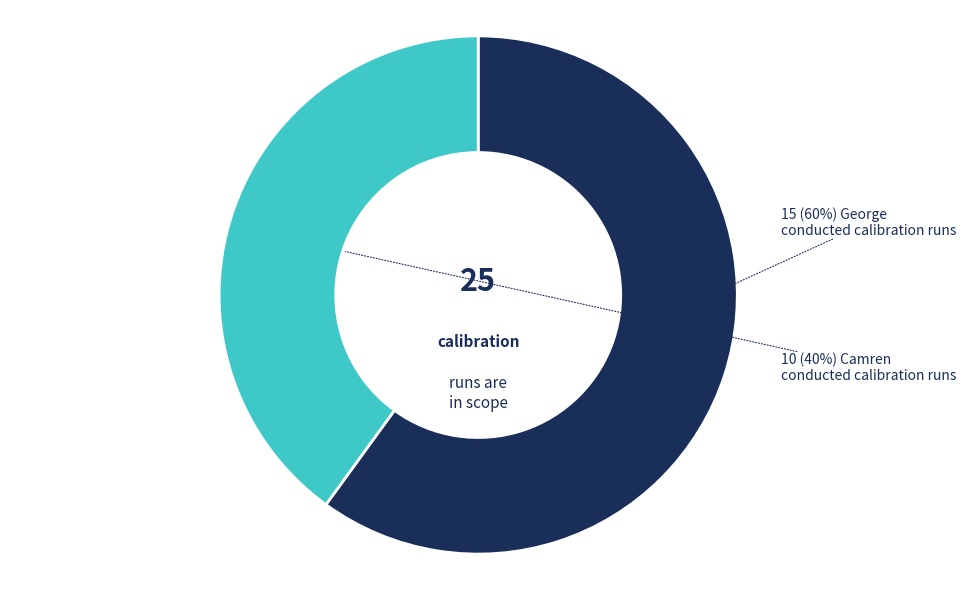

Is there any slice that represents more than half of the pie?

Yes